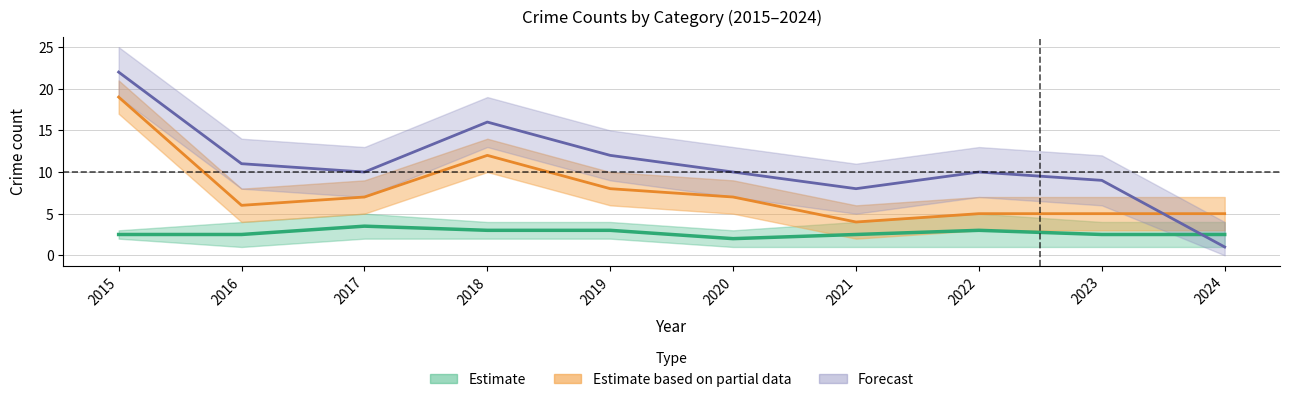

What is the value of the Robbery point at the 8th from the left?

5